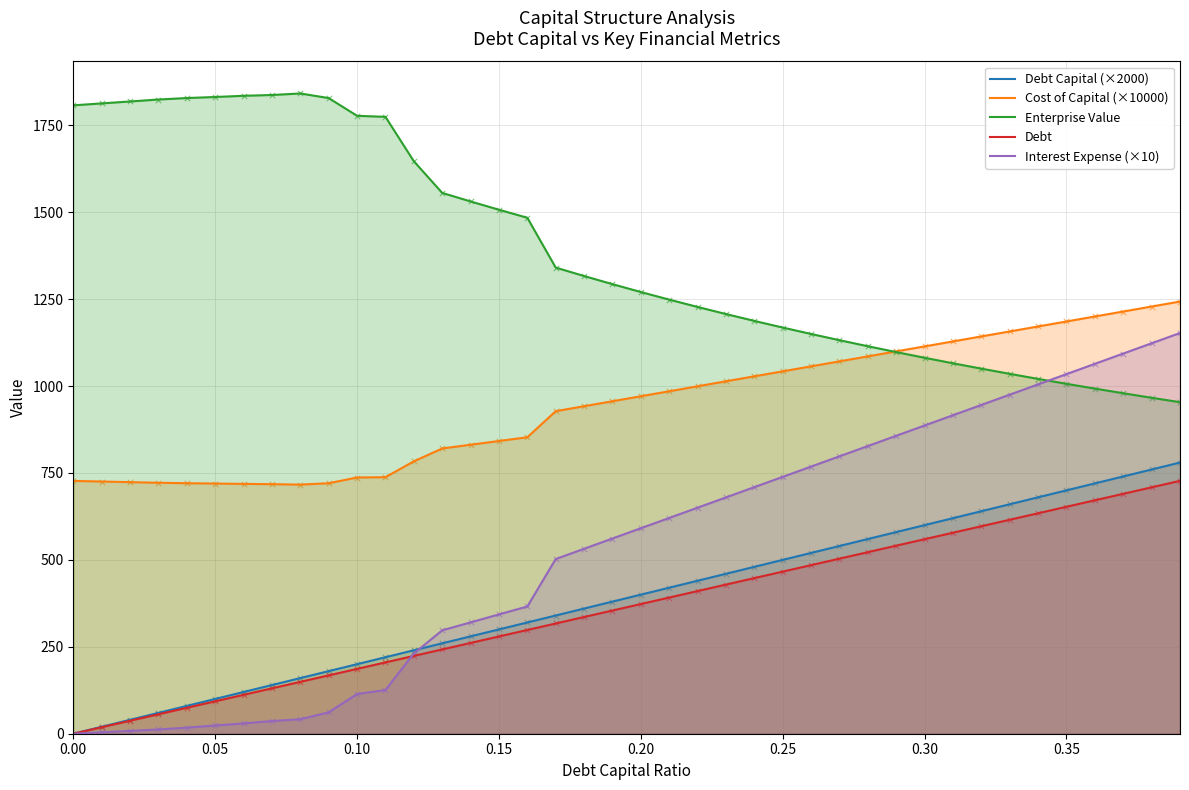

Which series has the largest total across all categories?

Enterprise Value